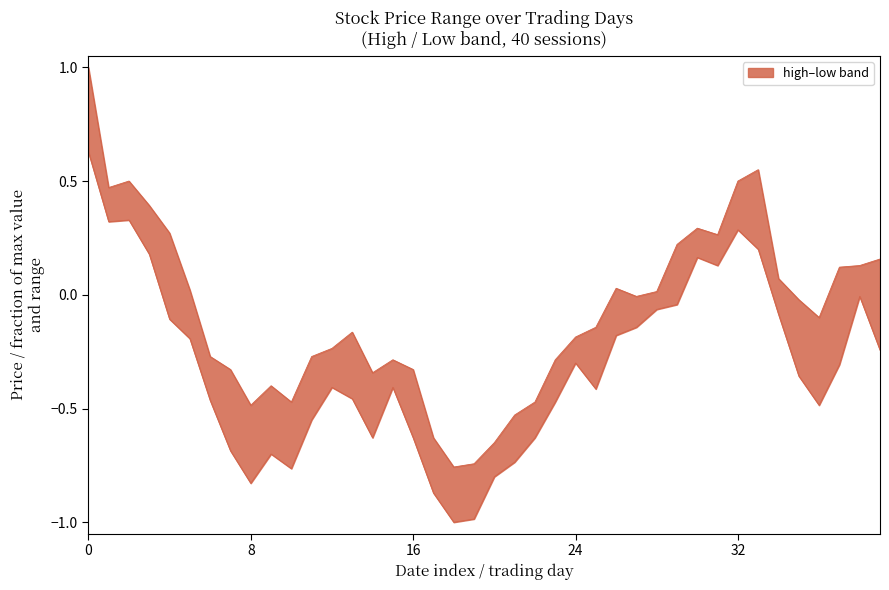

What is the value of the high point at the 21st from the left?

-0.6